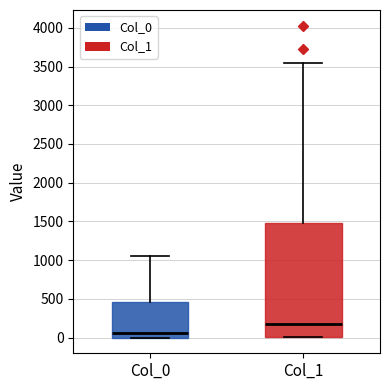

Which box's median line is the highest?

Col_1